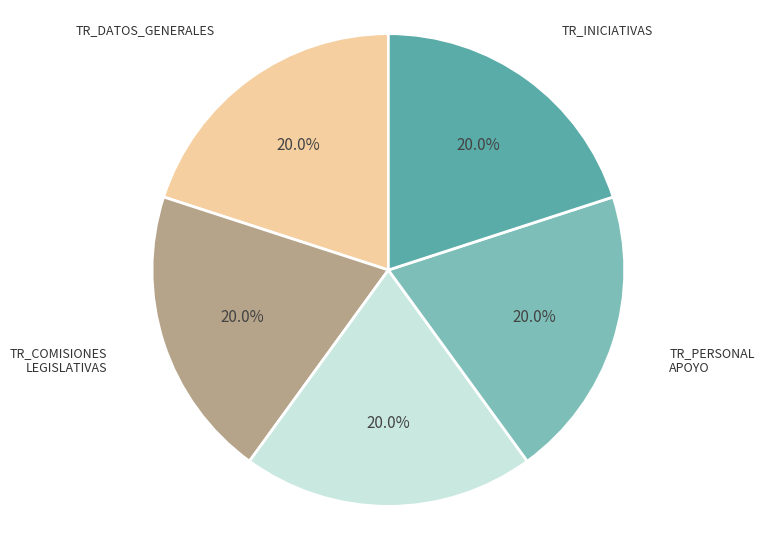

Does any single category account for the majority?

No